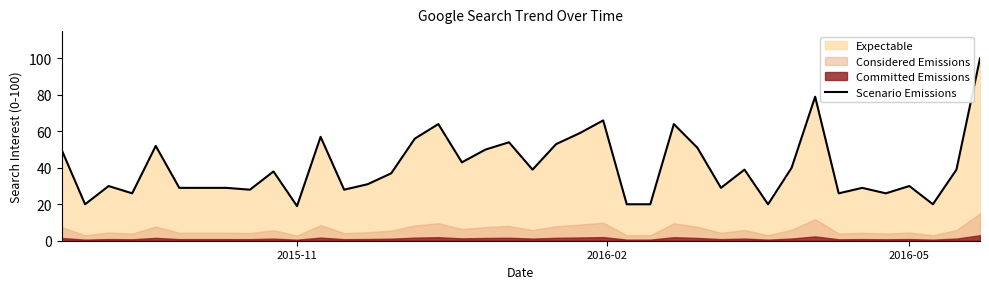

What is the lowest value of the Scenario Emissions series?

19